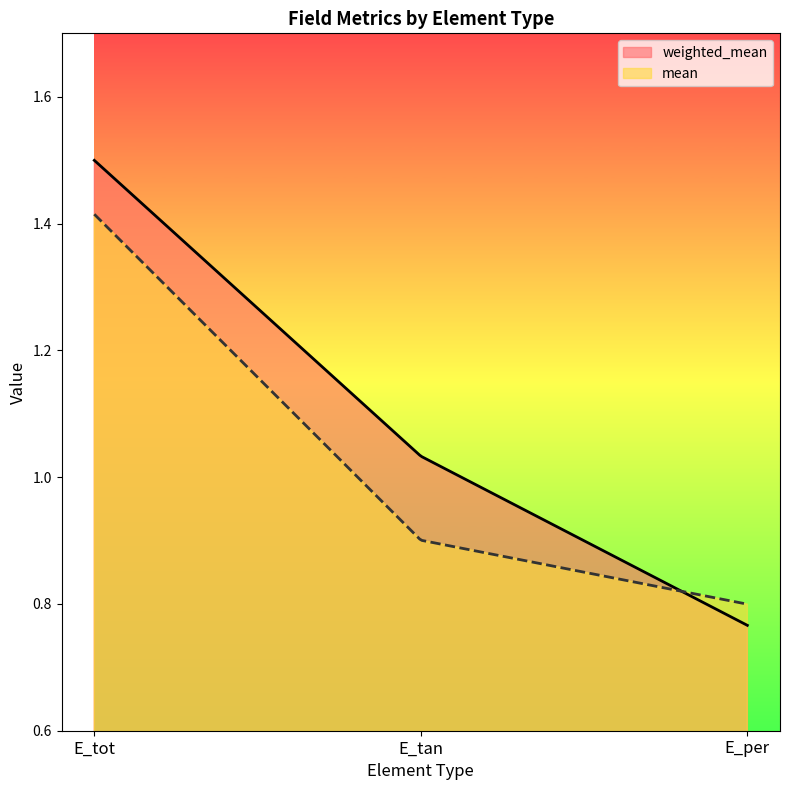

Reading left to right, transcribe all the data shown in this chart.

weighted_mean: 1.5	1.0	0.8
mean: 1.4	0.9	0.8